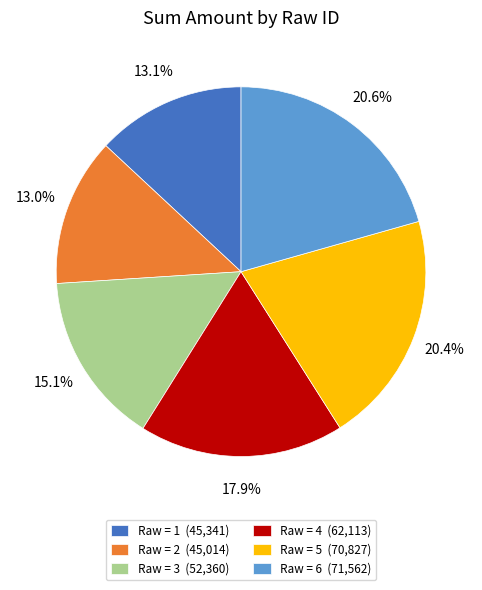

Count the number of slices in the pie.

6